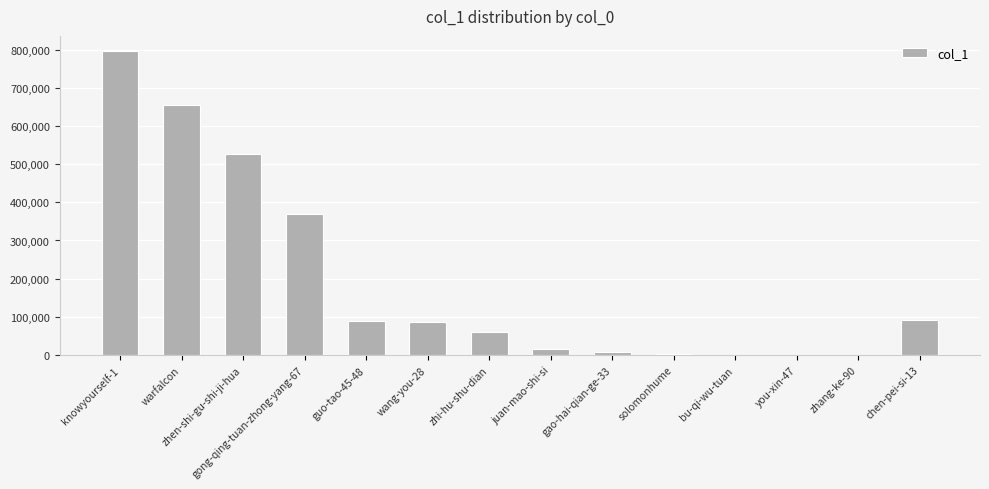

What is the ratio of the value at guo-tao-45-48 to the value at warfalcon?

0.1